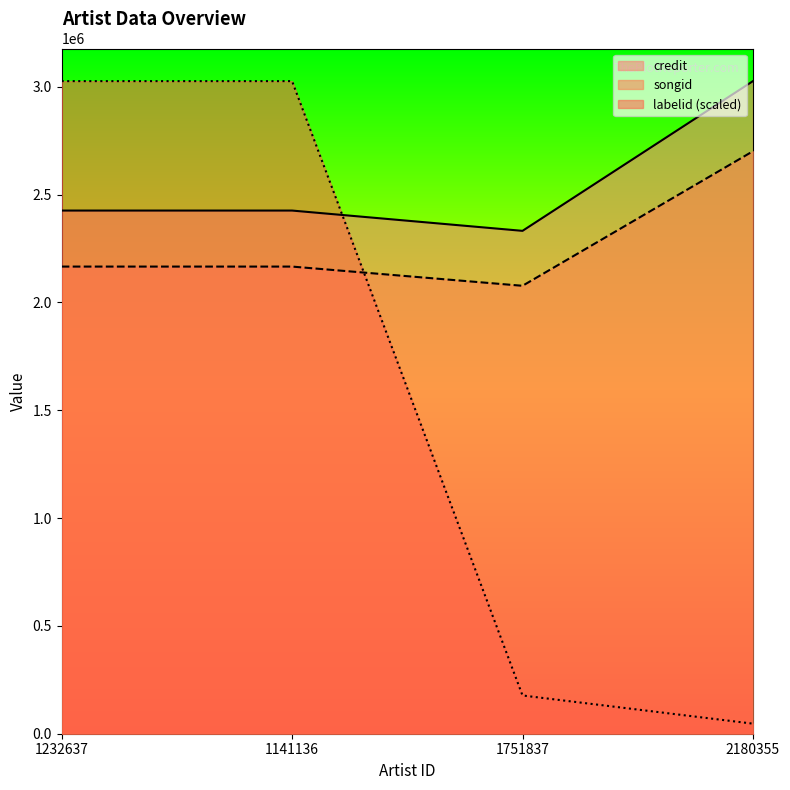

How many intersections are there between songid and labelid?

1